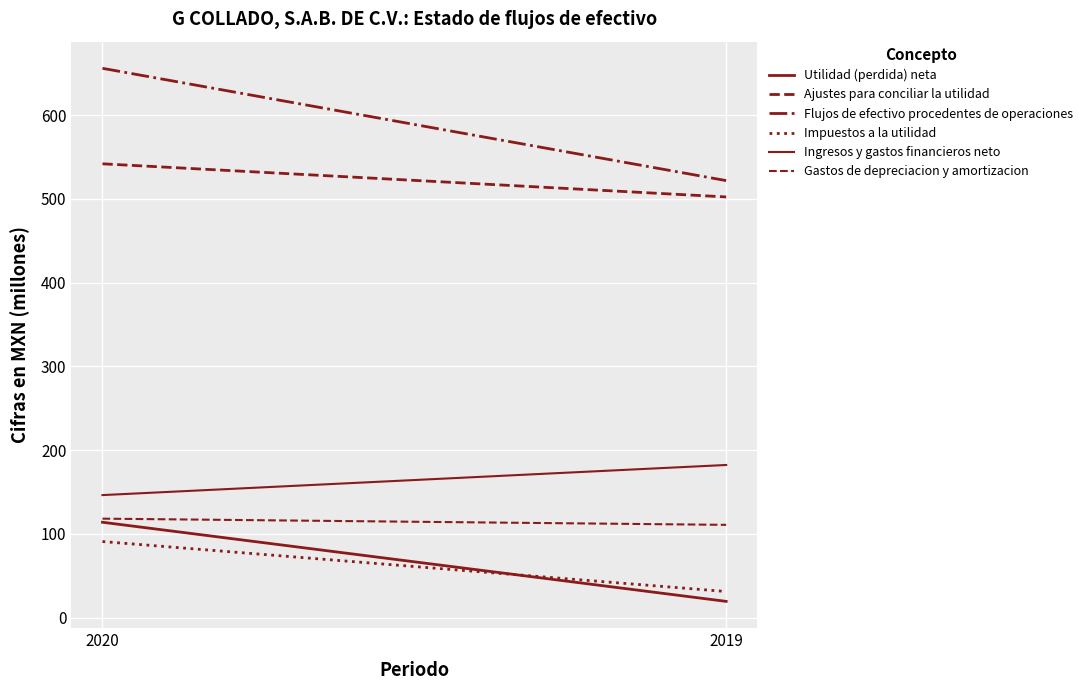

What is the spread (max minus min) of values at 2019?

502.2